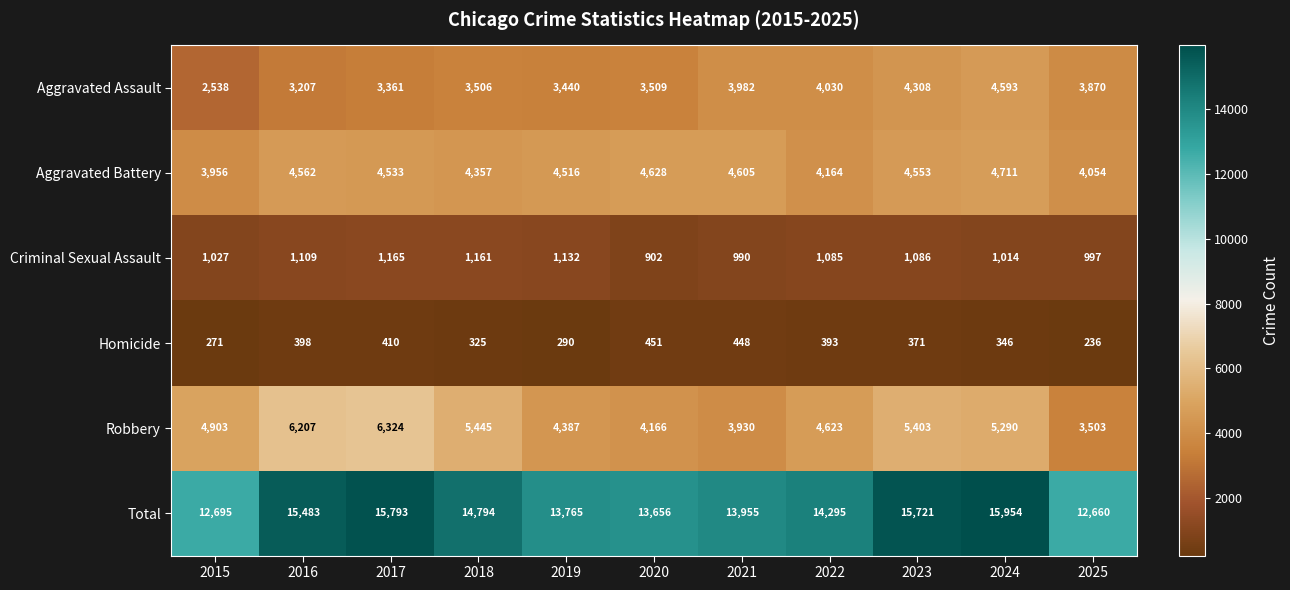

Read the Aggravated Assault value at 2018, to the nearest 50.

3500